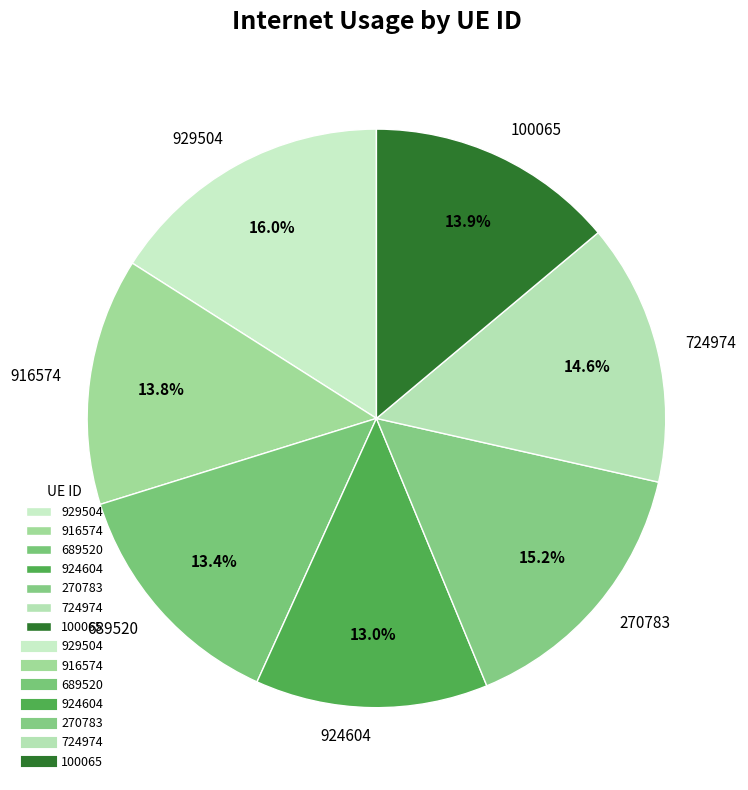

Does 100065 account for over 50% of the chart?

No